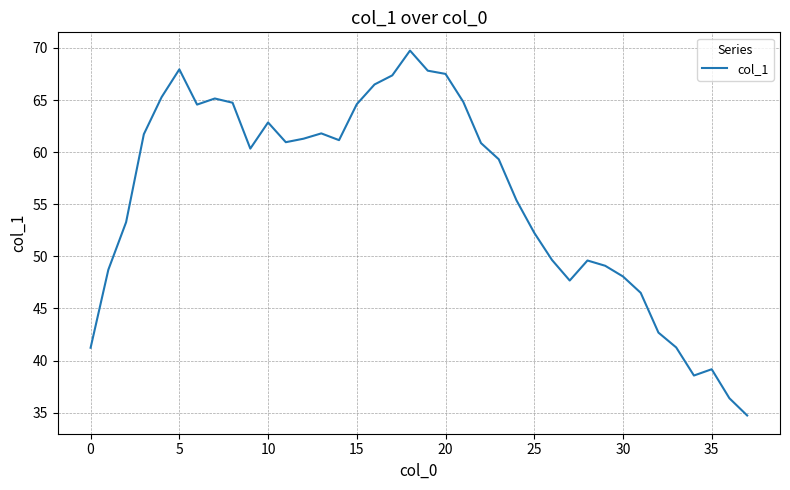

What is the greatest value displayed?

69.8